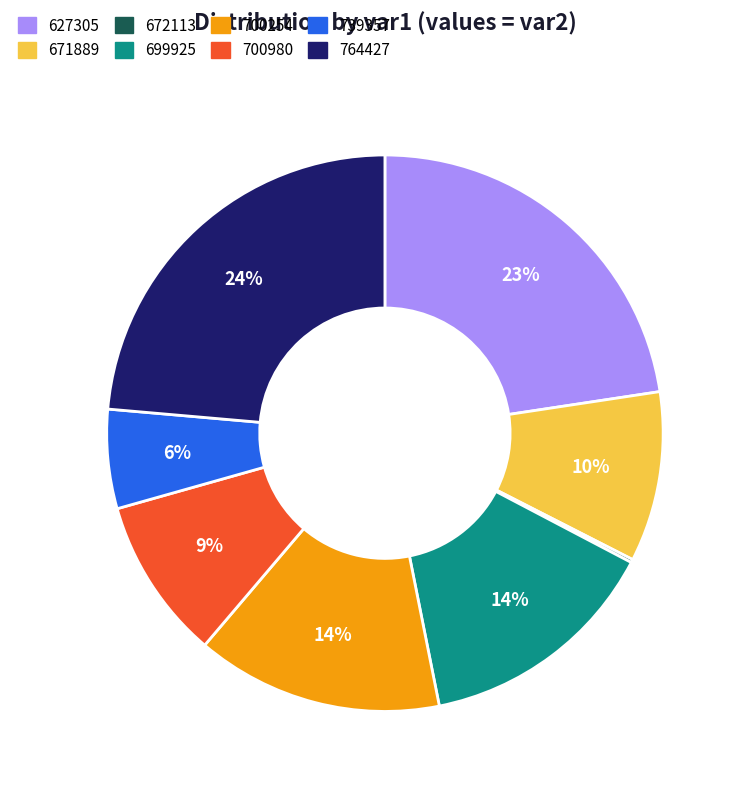

To the nearest percent, what is the average slice percentage?

12%